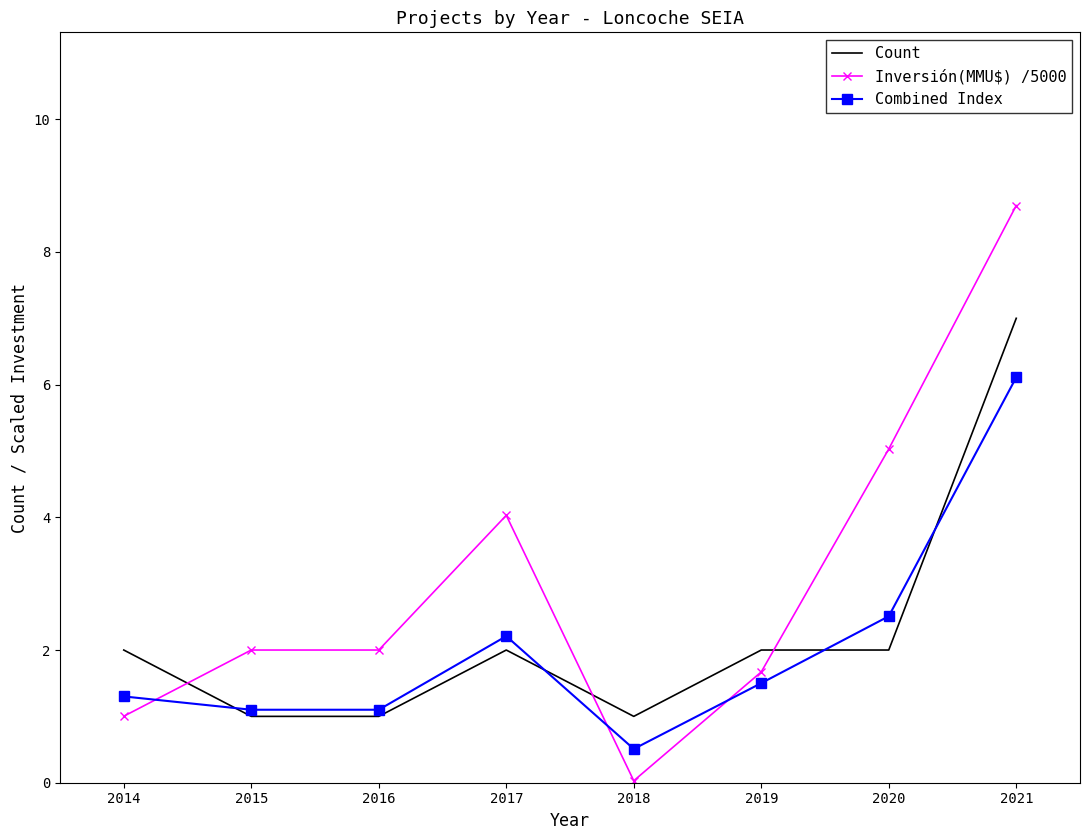

At which category does the chart reach its peak across all series?

2021